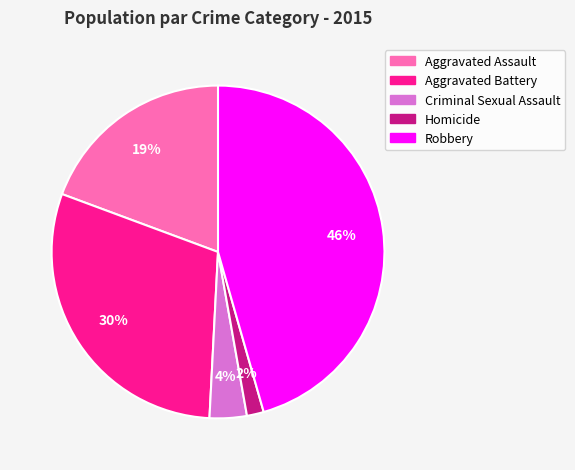

Is Homicide the majority of the pie?

No